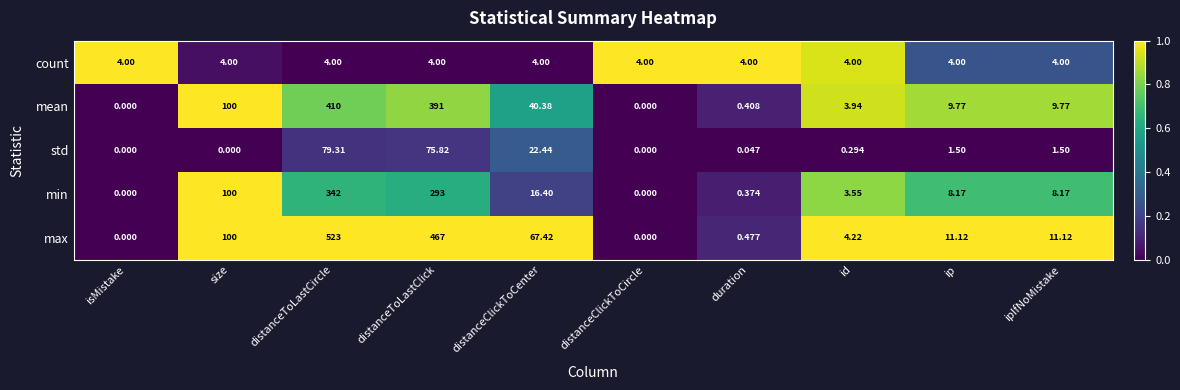

Which series has the widest spread of values?

max